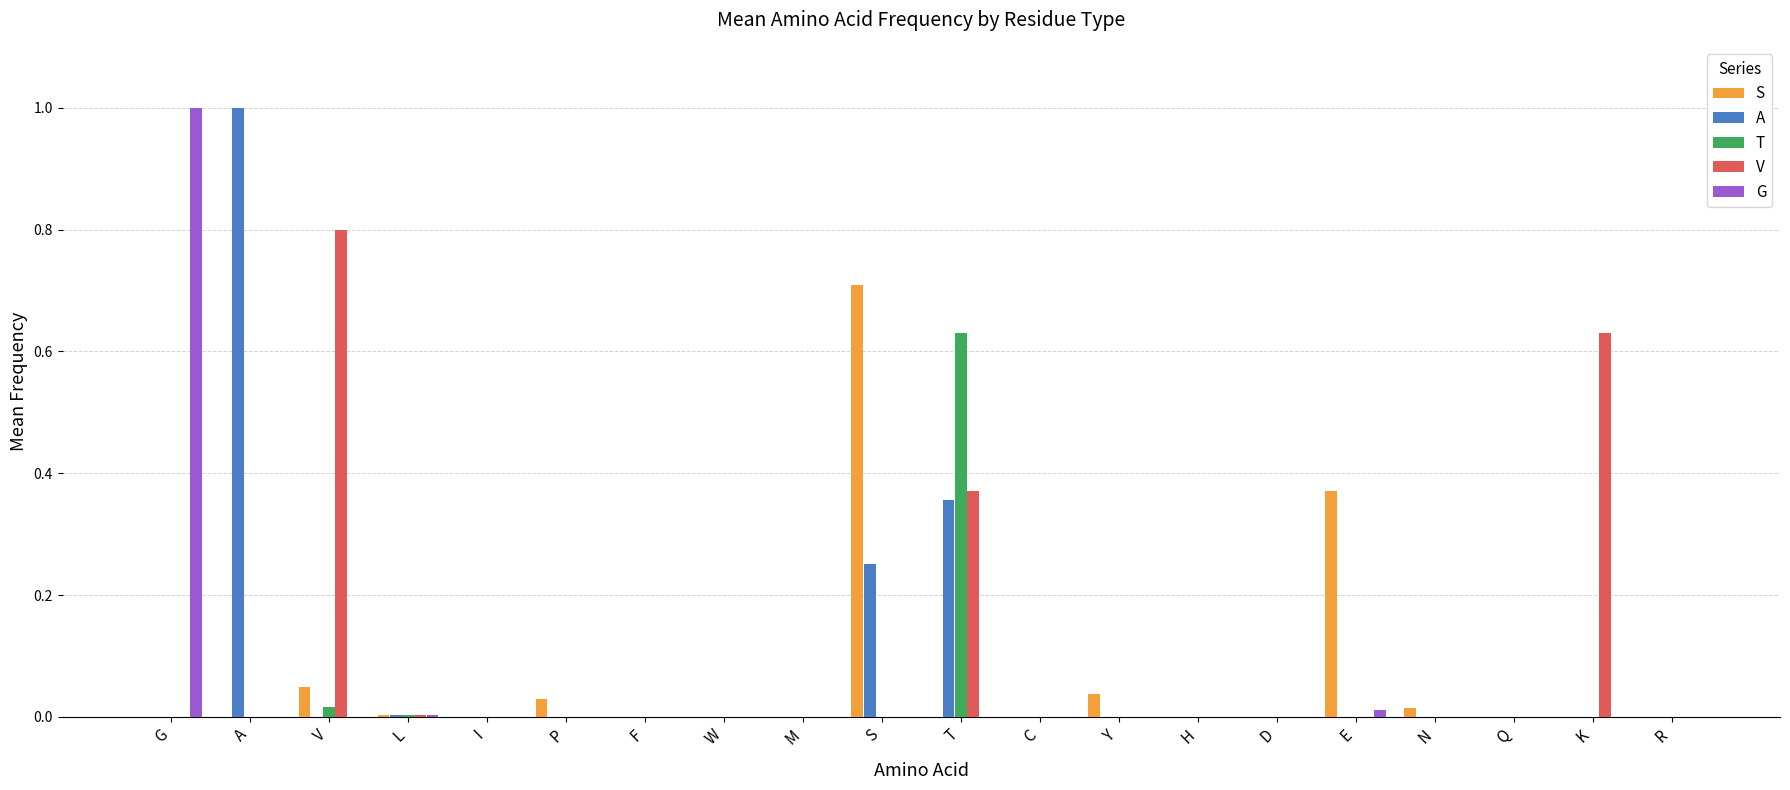

Between P and E, which series saw the biggest shift?

S